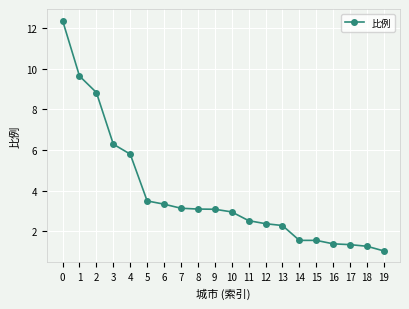

The chart shows a value of 2.4 at 12. True or false?

True